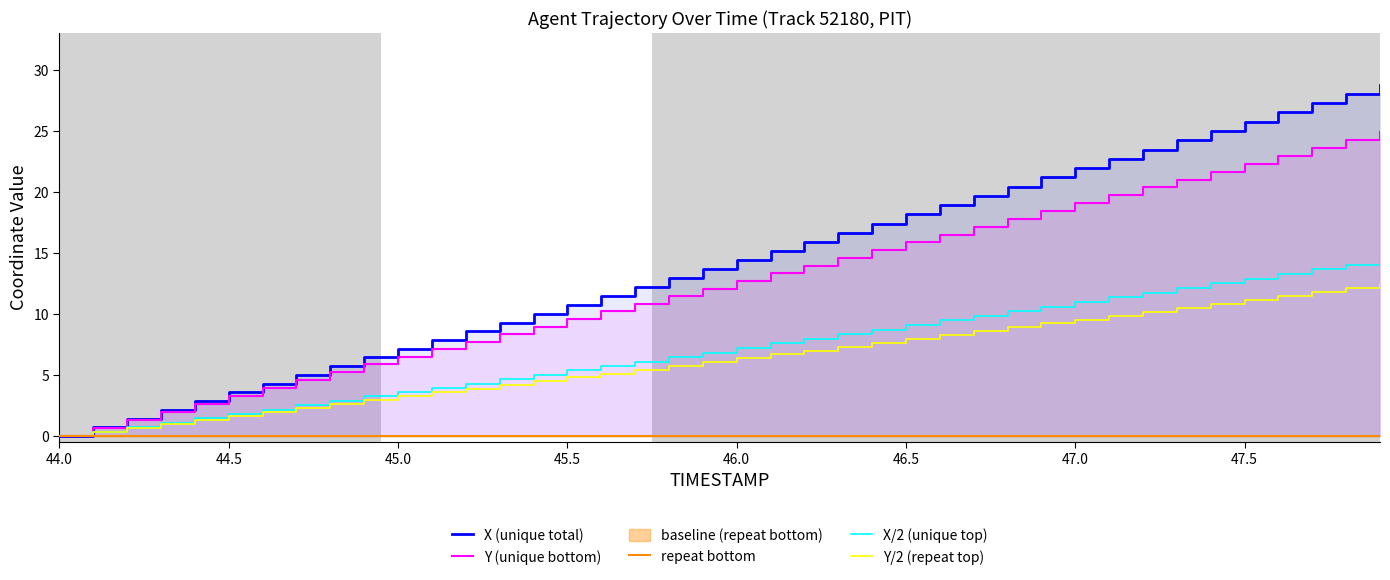

Which series has the largest total across all categories?

X (unique total)